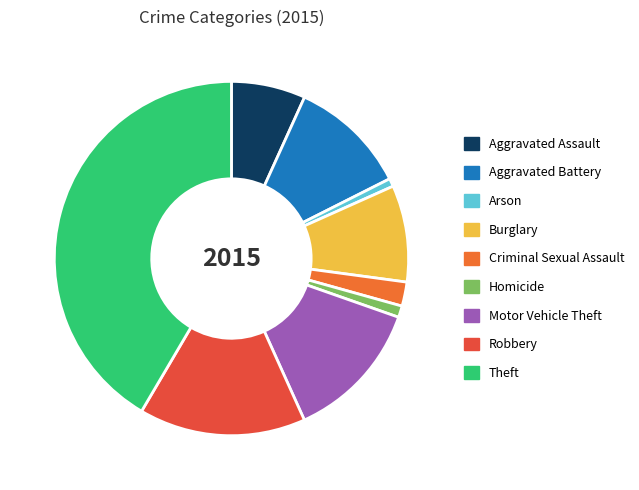

To the nearest percent, what percentage of the pie is Aggravated Assault?

7%